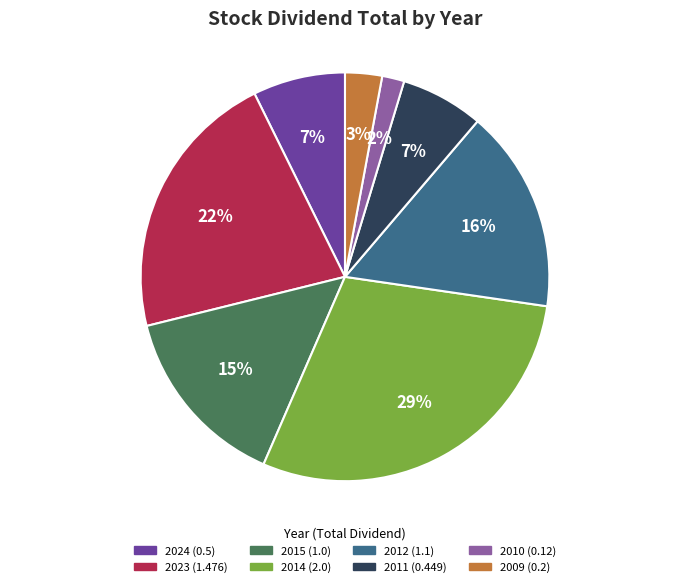

Which category has the biggest portion of the pie?

2014 (2.0)